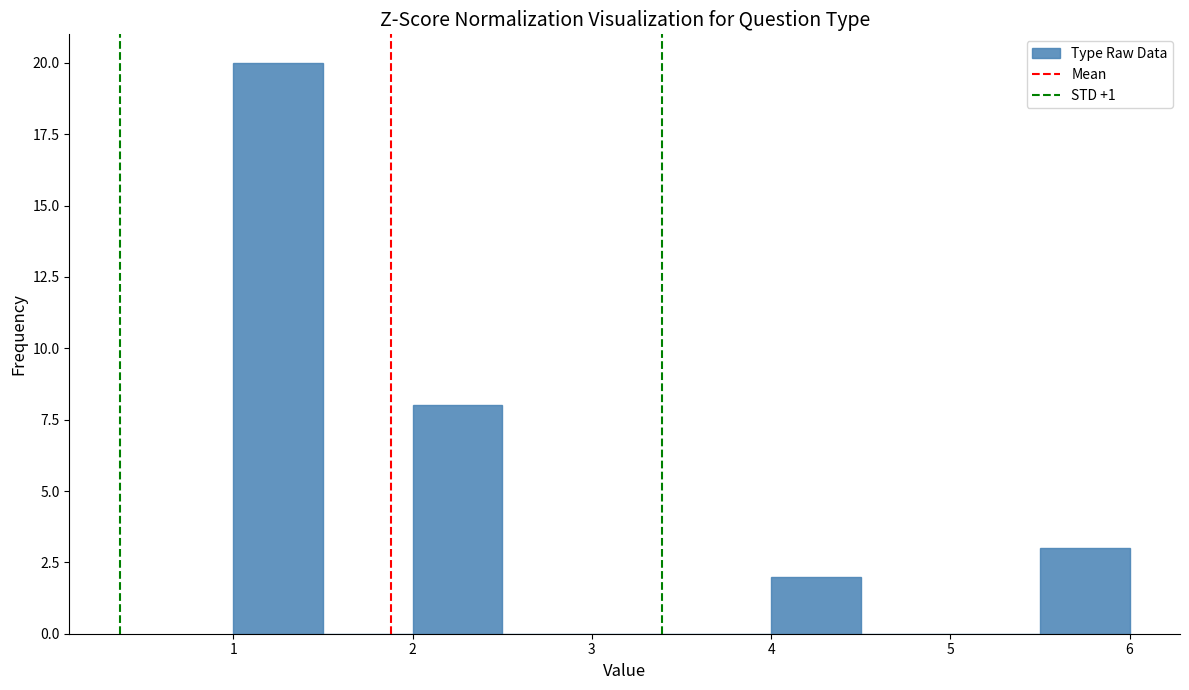

Reading left to right, transcribe this chart: for each bar, give the range it covers on the x-axis and its height. The values are not printed on the chart, so give them approximately, as read against the axis.

1.0 to 1.5: 20
1.5 to 2.0: 0
2.0 to 2.5: 8
2.5 to 3.0: 0
3.0 to 3.5: 0
3.5 to 4.0: 0
4.0 to 4.5: 2
4.5 to 5.0: 0
5.0 to 5.5: 0
5.5 to 6.0: 3